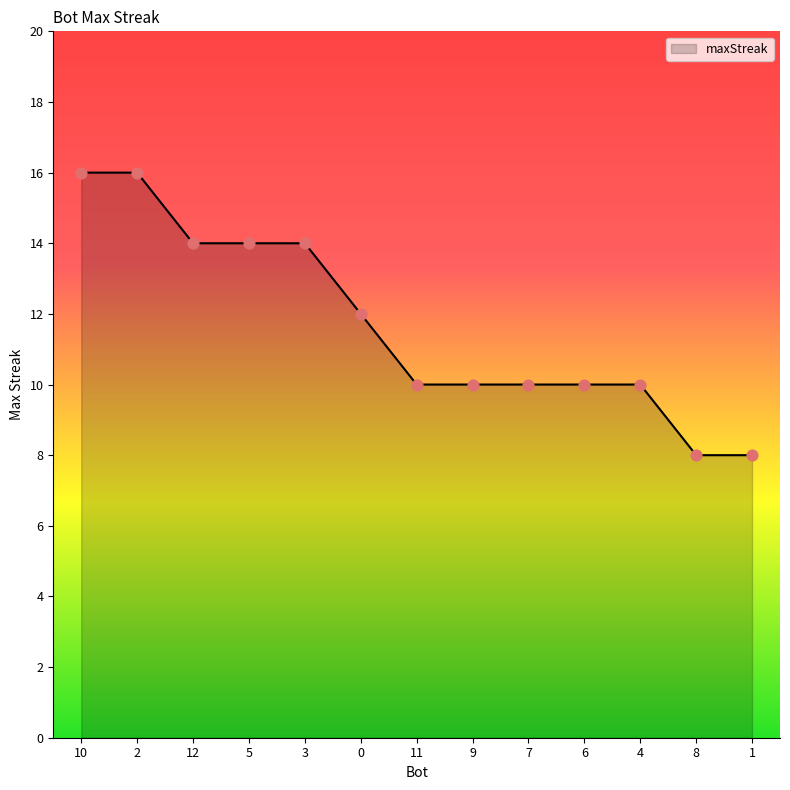

What is the ratio of the value at 2 to the value at 11?

1.6